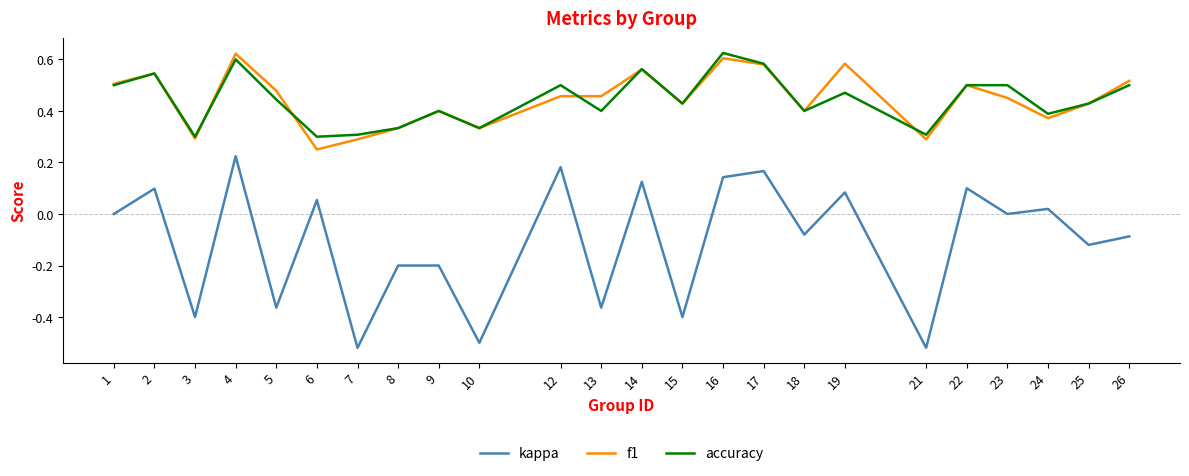

At which label does kappa reach its peak?

4